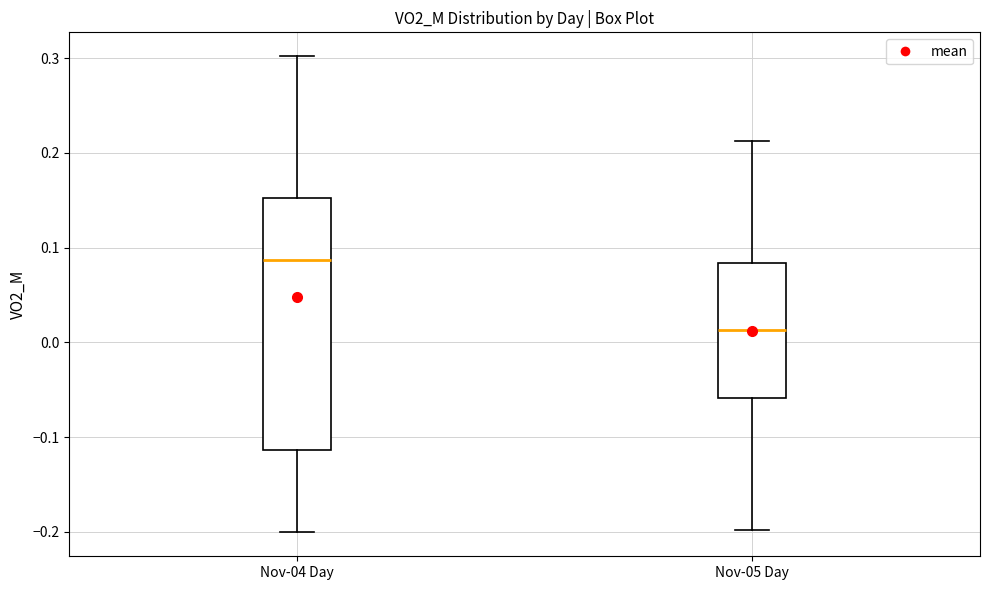

Reading left to right, read every box against the y-axis: the position of its median line, the range the box covers, and the ends of its whiskers. The values are not printed on the chart, so give them approximately, as read against the axis.

Nov-04 Day: median 0.09, box -0.11 to 0.15, whiskers -0.20 to 0.30
Nov-05 Day: median 0.01, box -0.06 to 0.08, whiskers -0.20 to 0.21